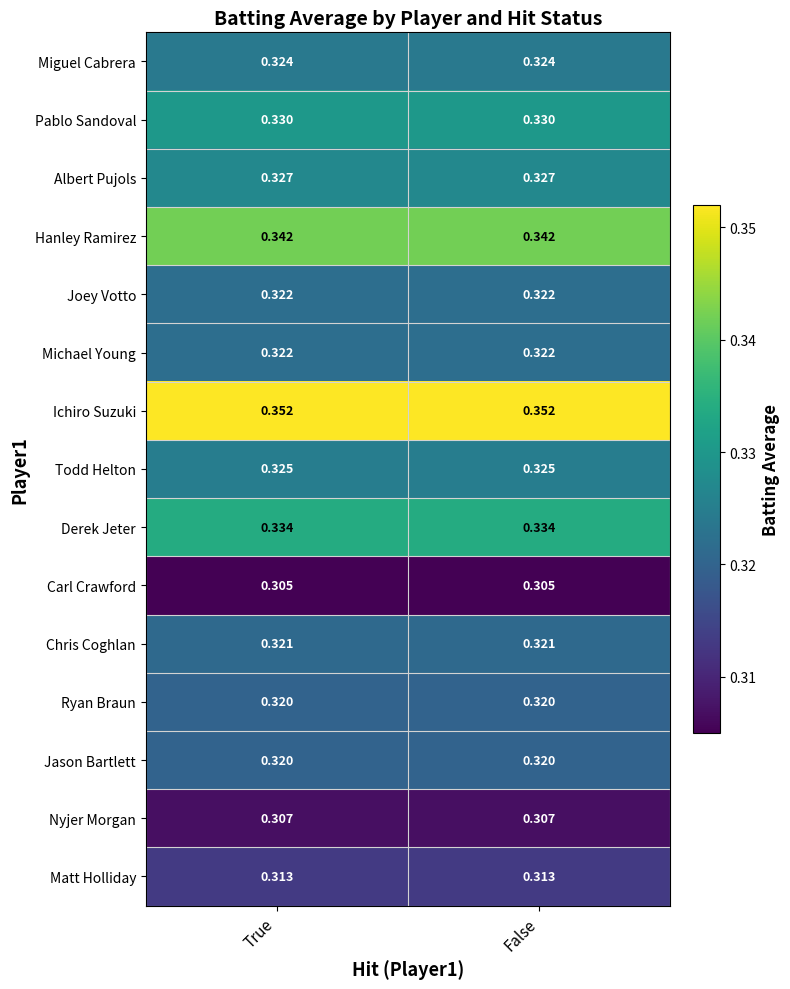

Rank the series at False from highest to lowest value.

Ichiro Suzuki, Hanley Ramirez, Derek Jeter, Pablo Sandoval, Albert Pujols, Todd Helton, Miguel Cabrera, Joey Votto, Michael Young, Chris Coghlan, Ryan Braun, Jason Bartlett, Matt Holliday, Nyjer Morgan, Carl Crawford